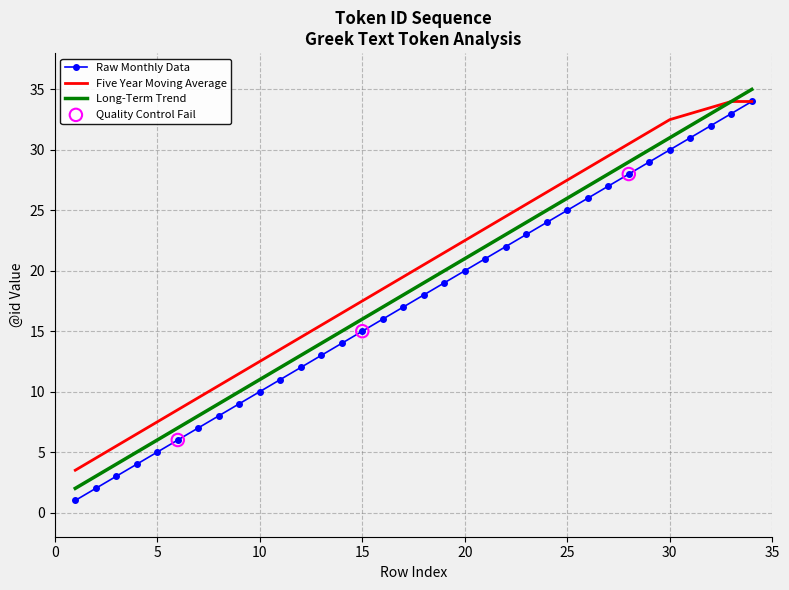

At how many categories does at least one series exceed 16?

21